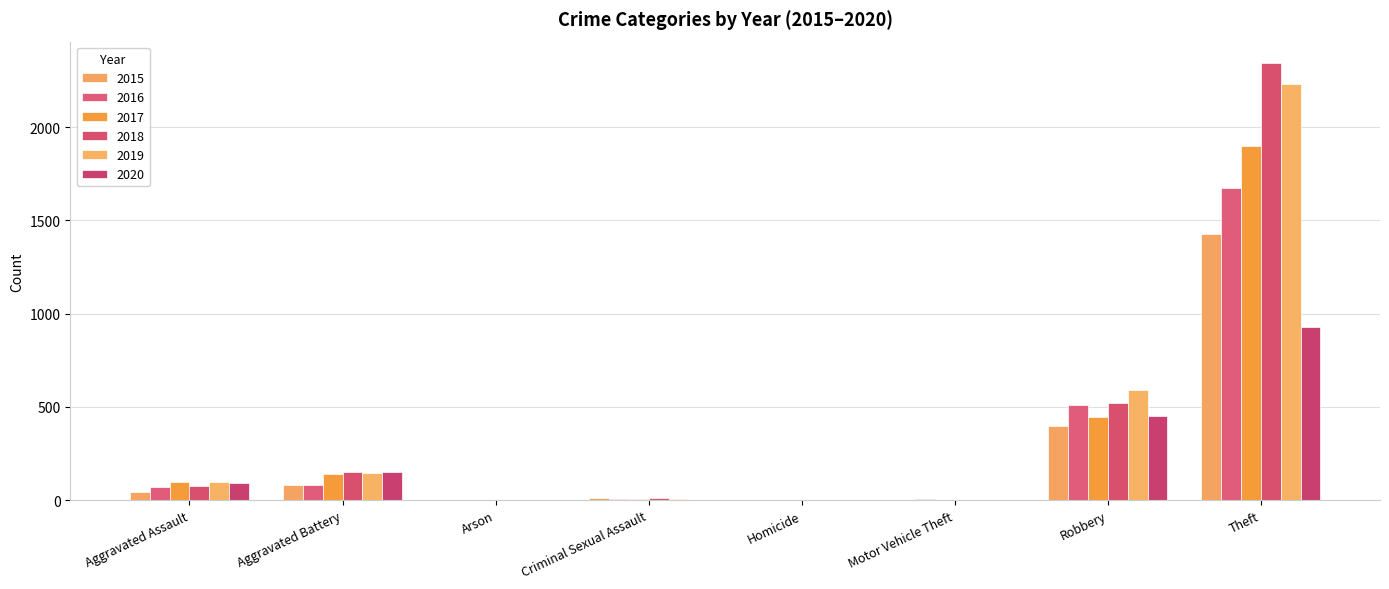

Are the bars grouped side by side (vs. stacked)?

Yes